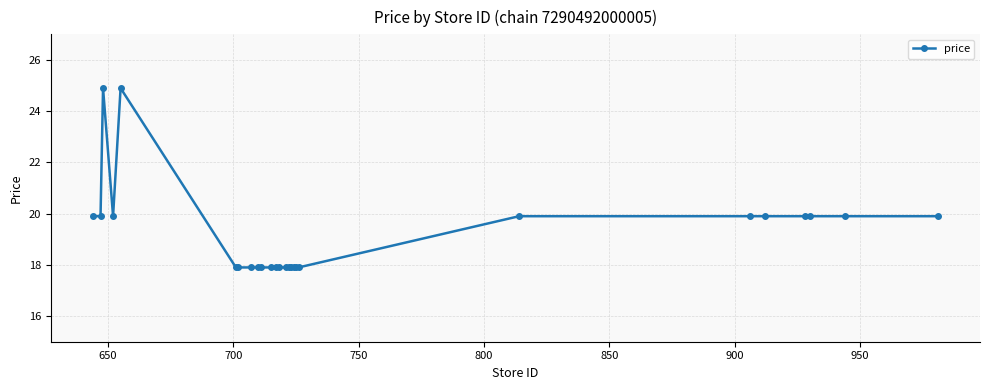

What is the maximum value shown in the chart?

24.9